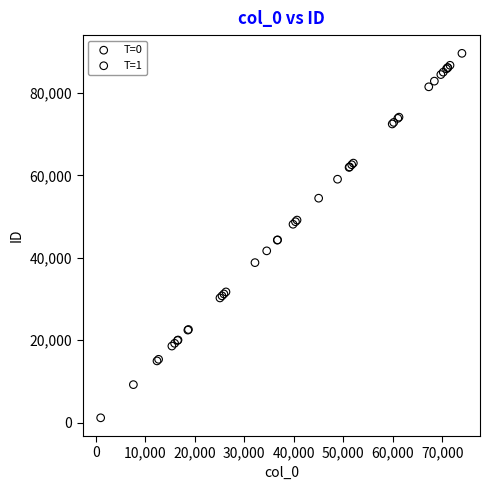

Which series reaches the minimum Y coordinate?

T=0